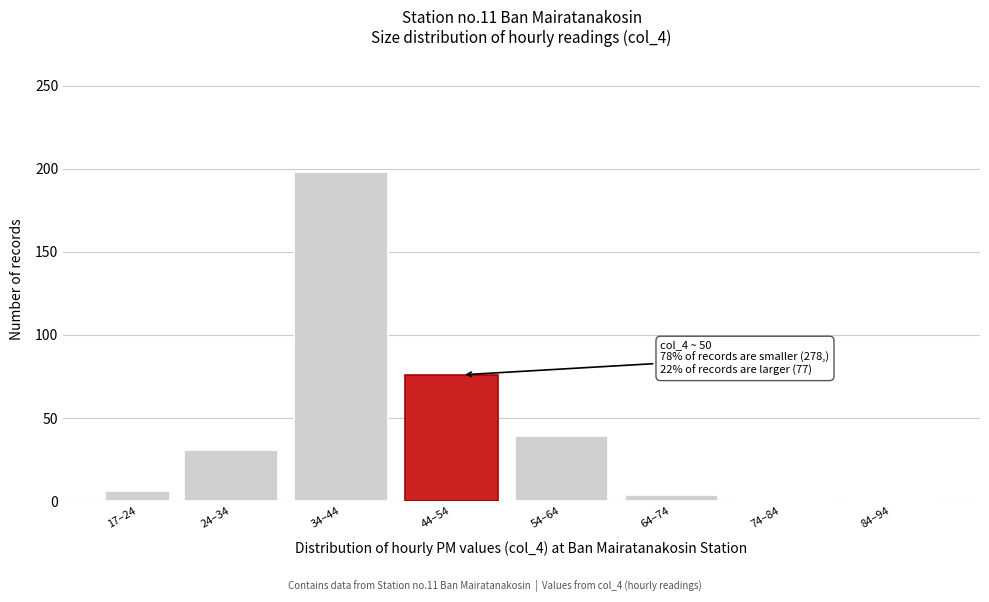

Where is the data nearest to the value 99?

44–54